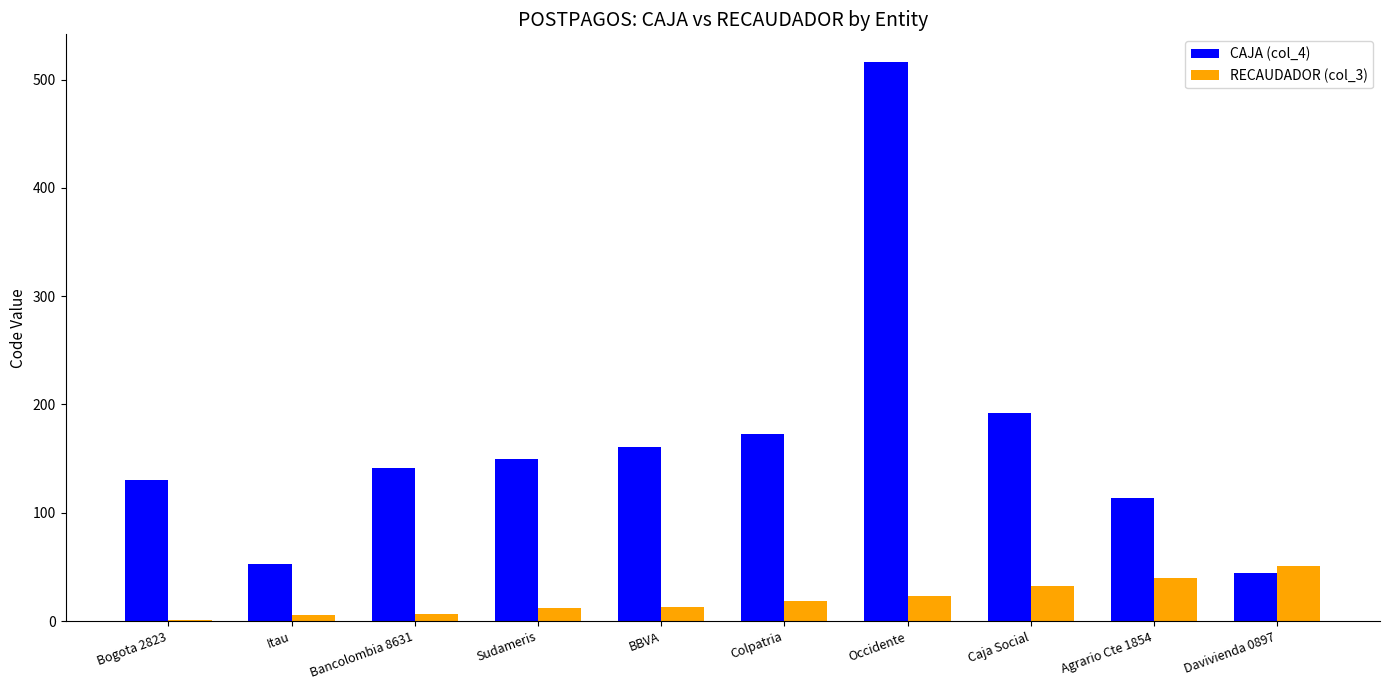

How many distinct data groups are displayed?

2